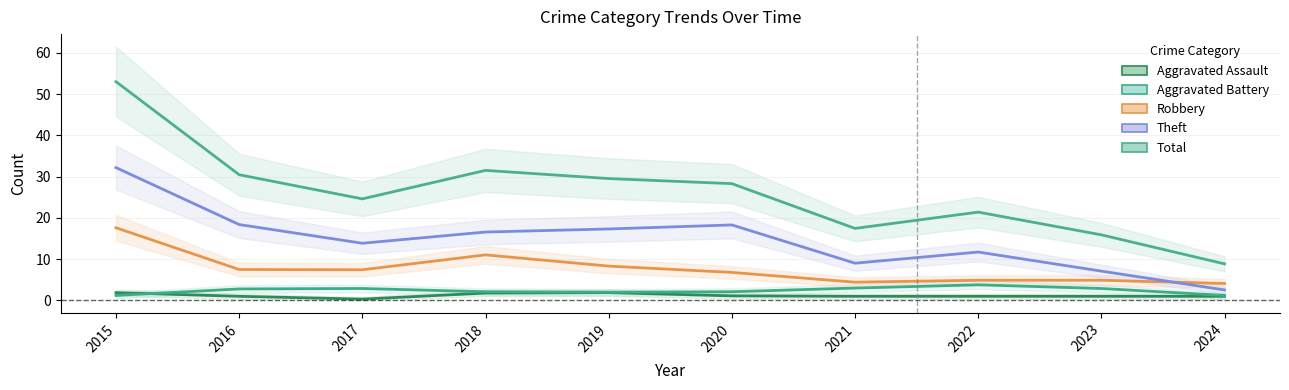

Reading right to left, extract all data points from this chart.

Aggravated Assault: 1.0	1.0	1.0	1.0	1.1	1.9	1.8	0.3	1.0	1.9
Aggravated Battery: 1.2	2.9	3.8	3.0	2.1	2.0	2.1	2.9	2.8	1.2
Robbery: 4.1	4.9	4.9	4.4	6.8	8.3	11.0	7.4	7.5	17.6
Theft: 2.5	7.1	11.7	9.0	18.3	17.3	16.6	13.9	18.4	32.2
Total: 8.9	15.9	21.4	17.5	28.3	29.5	31.5	24.6	30.5	53.0